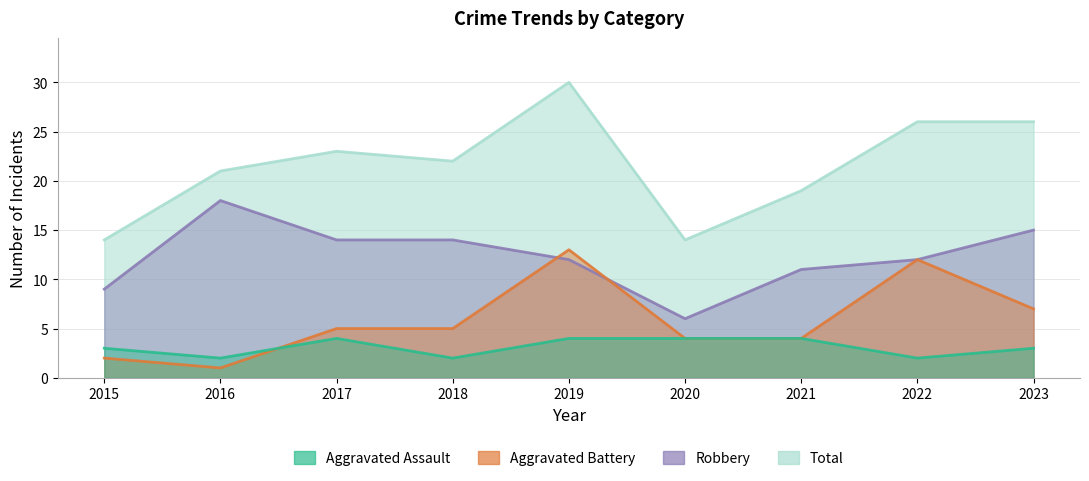

Is the value of Total at 2020 greater than the value of Aggravated Assault at 2021?

Yes